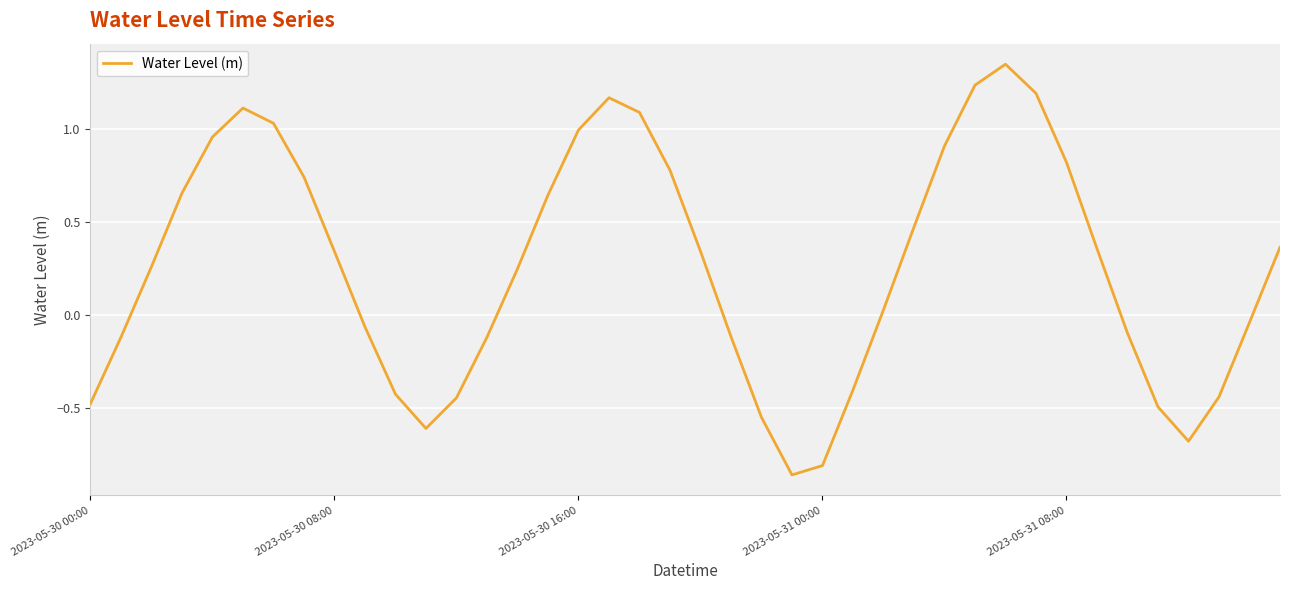

What is the sum of all values?

10.4